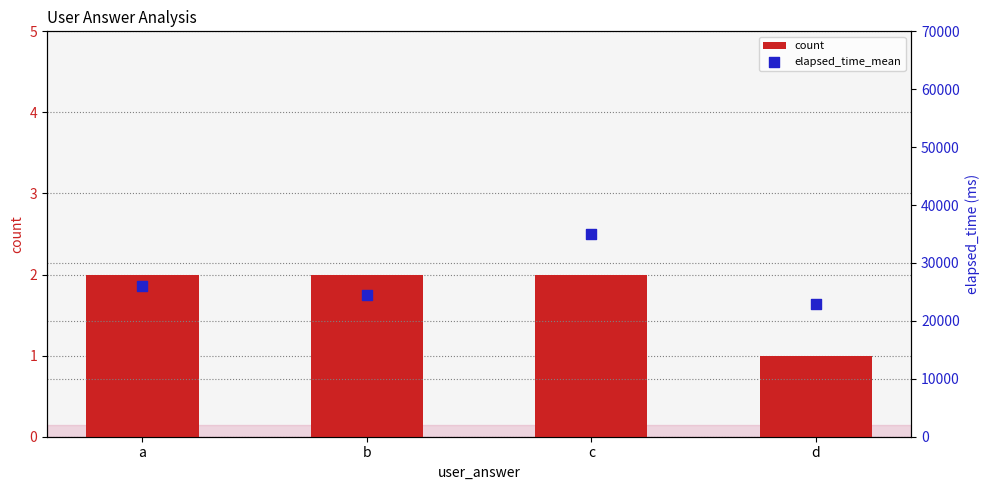

At how many categories does at least one series exceed 1354?

4